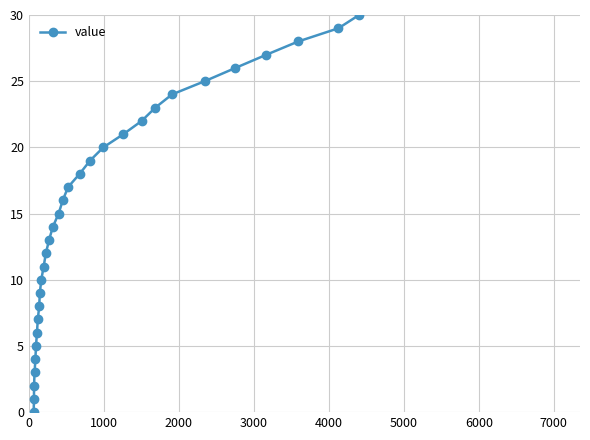

Is this an area chart (filled region under the line)?

No